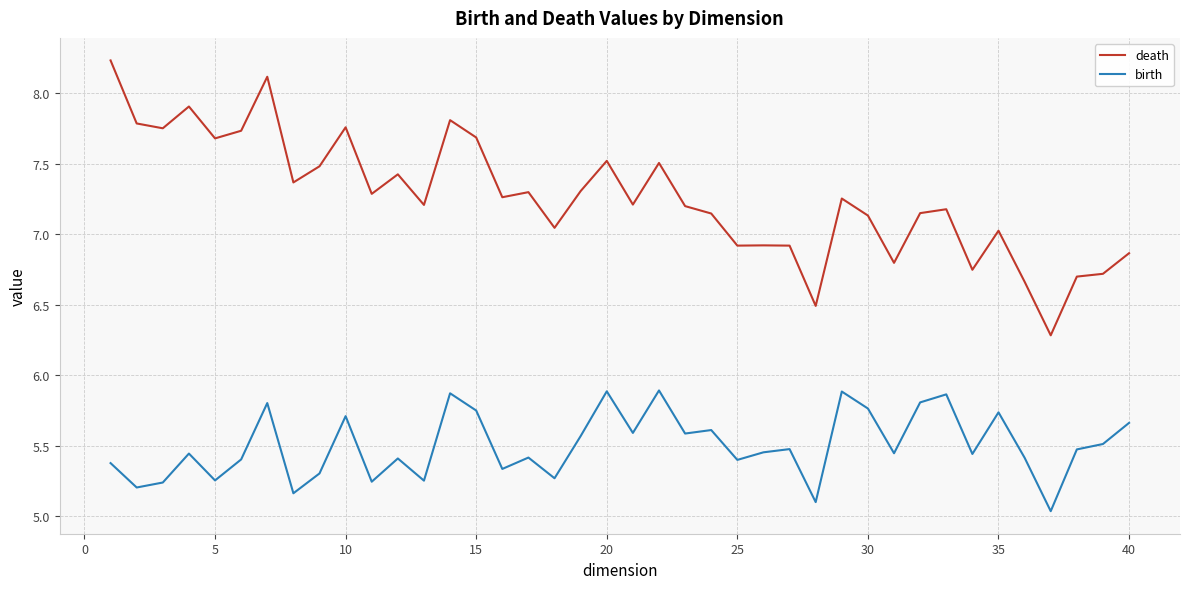

What are all the series names shown in the legend?

death, birth